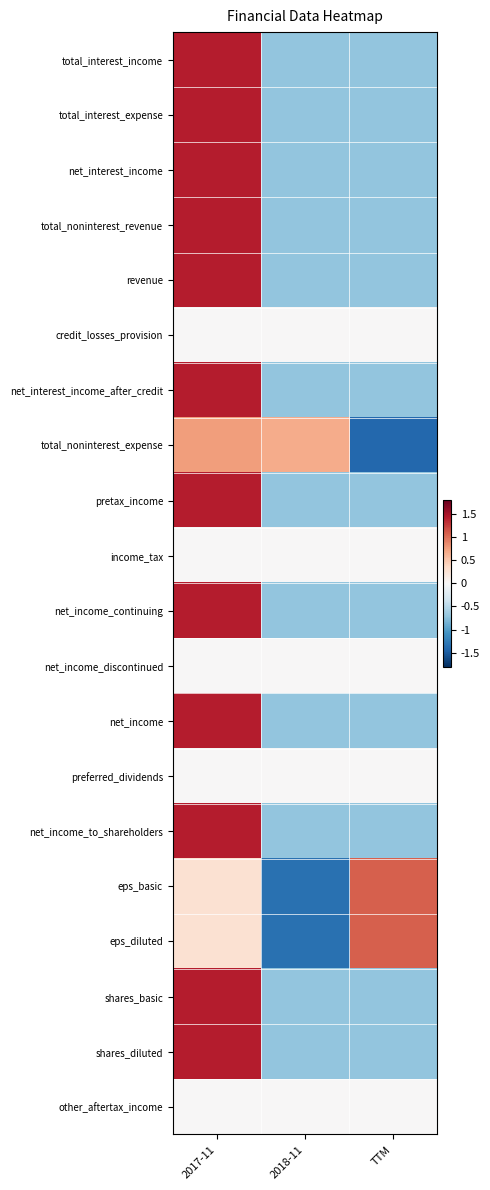

What is the total value across all series at TTM?

-7.8